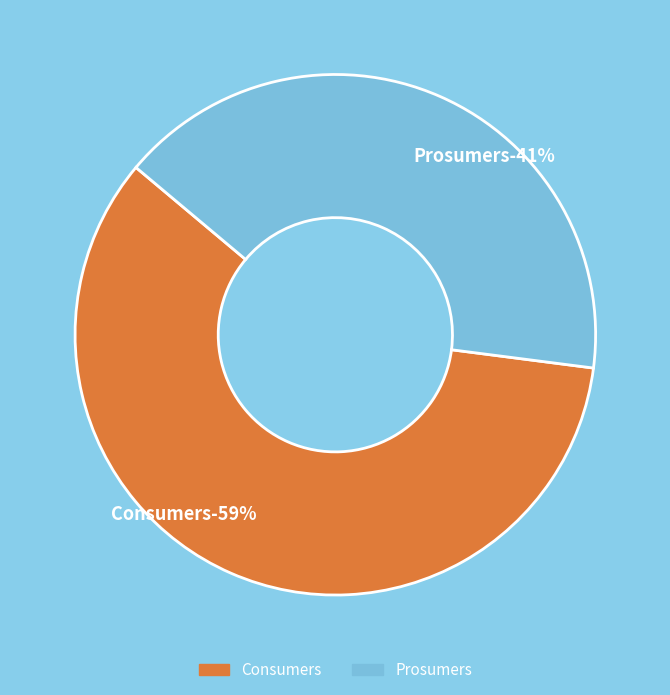

Combined, what portion of the pie is Consumers and Prosumers?

100.0%